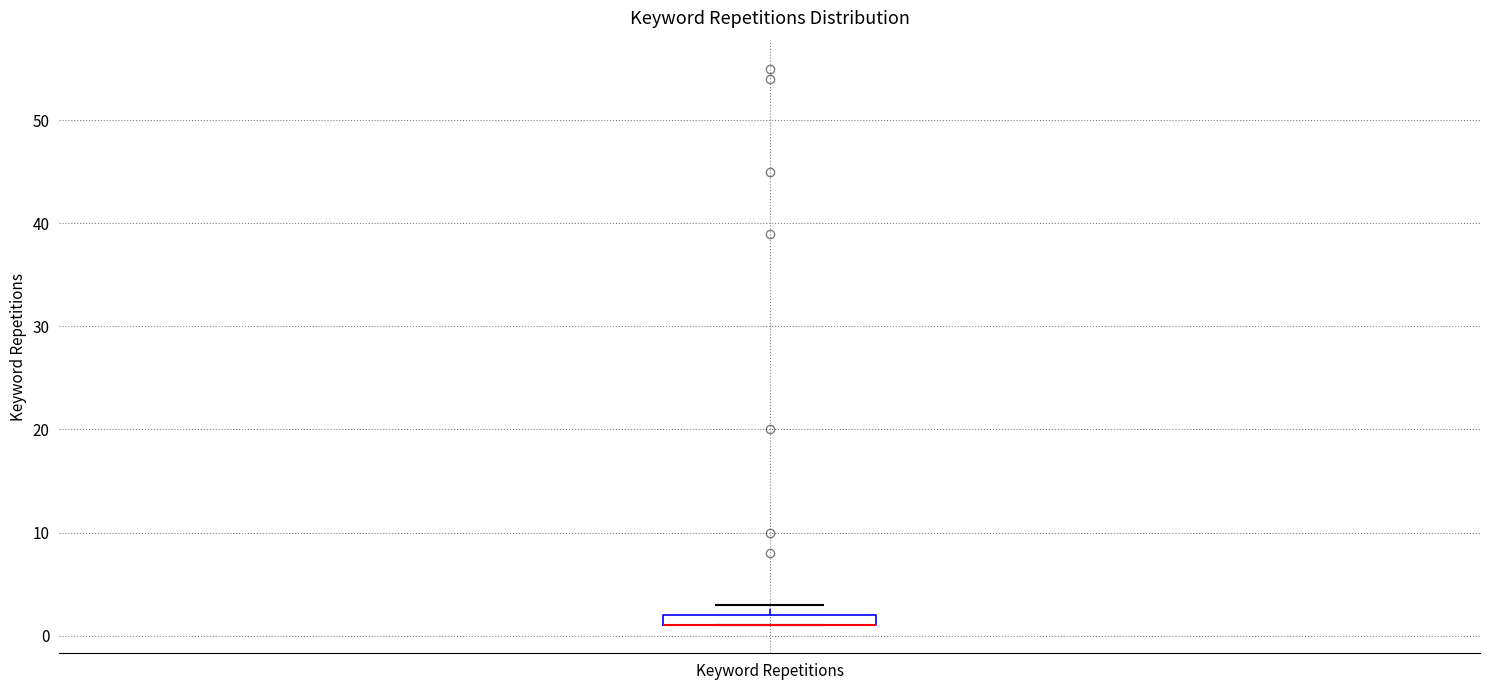

Where is the upper edge of the box for Keyword Repetitions on the y-axis? The values are not printed on the chart, so give them approximately, as read against the axis.

2